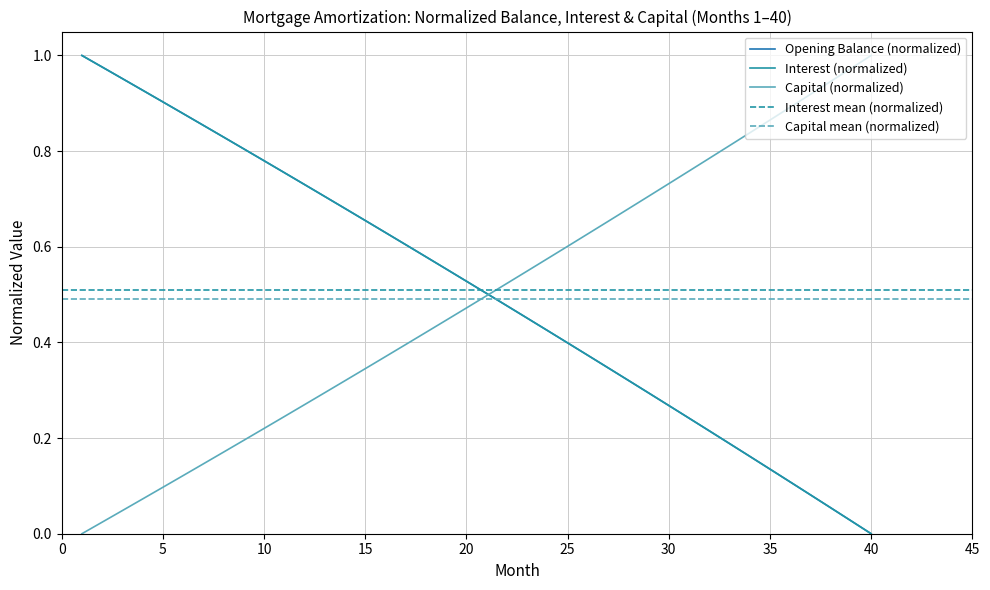

Which series has the widest spread of values?

opening_balance